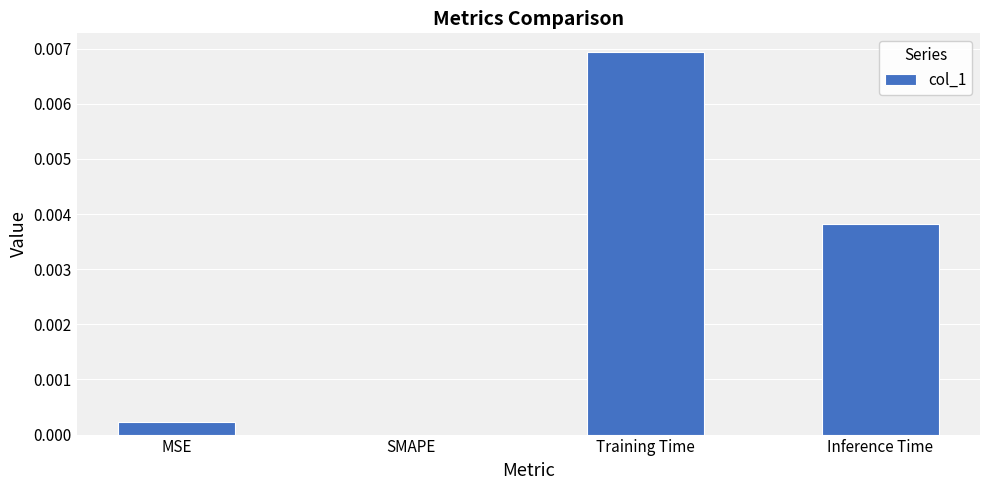

Which has a higher value, Training Time or MSE?

Training Time